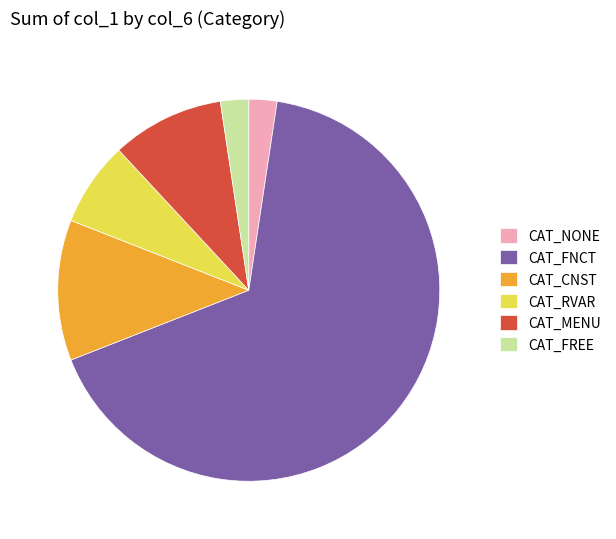

What is the majority slice?

CAT_FNCT